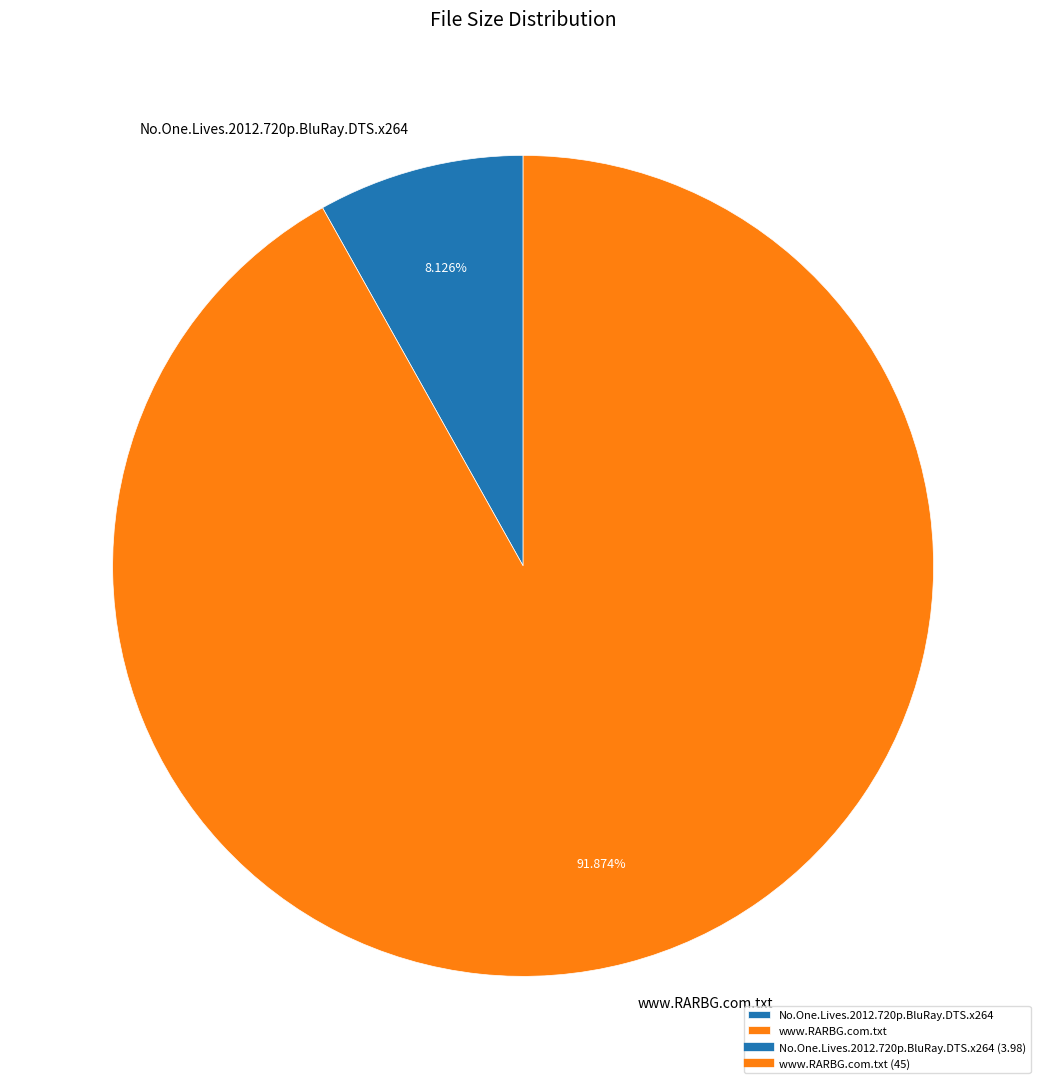

Does any single category account for the majority?

Yes